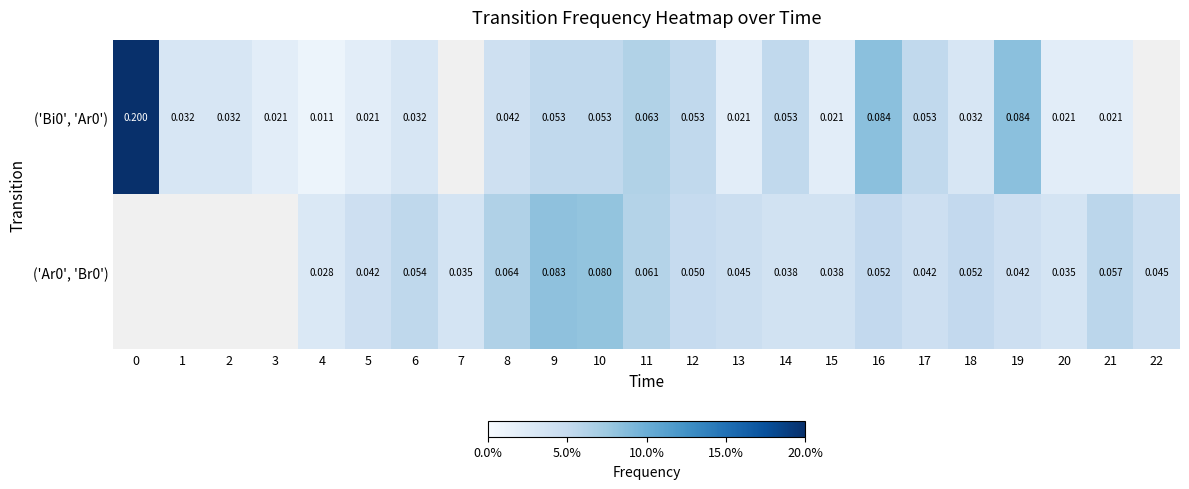

True or false: ('Bi0', 'Ar0') has a value of 0.0 at 1.

False